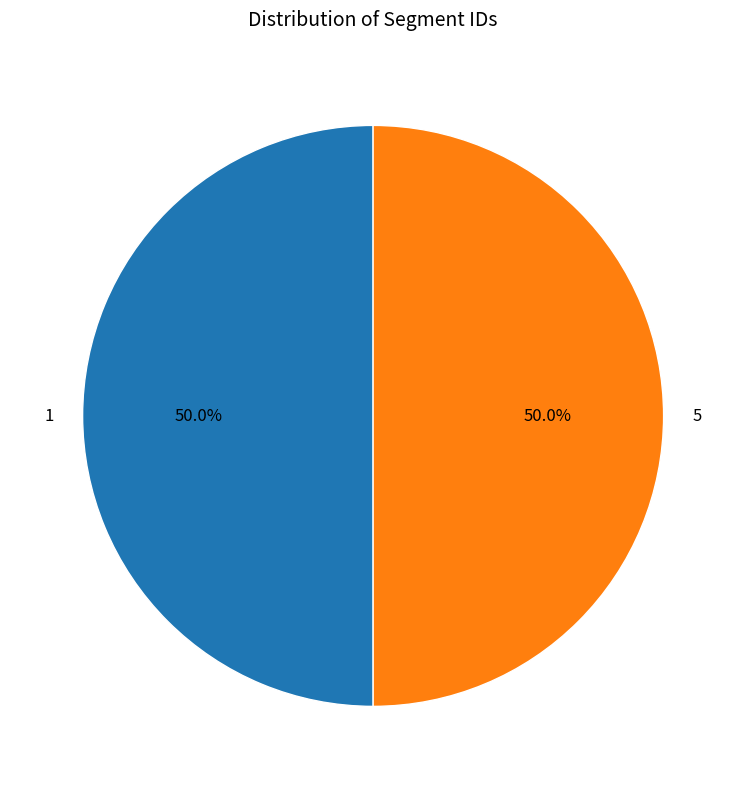

What portion of the pie excludes 1?

50.0%